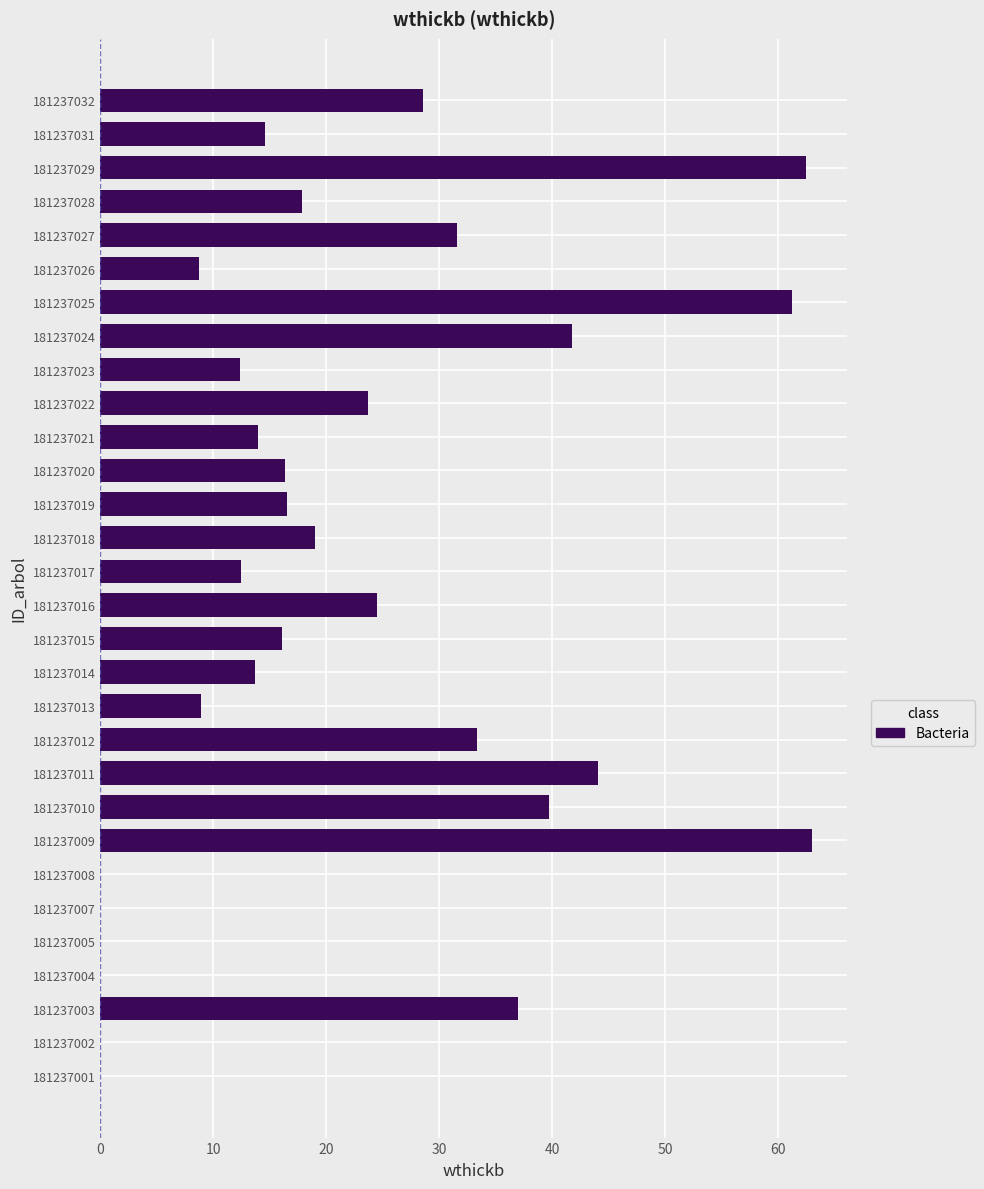

The chart shows a value of 0.0 at 181237005. True or false?

True